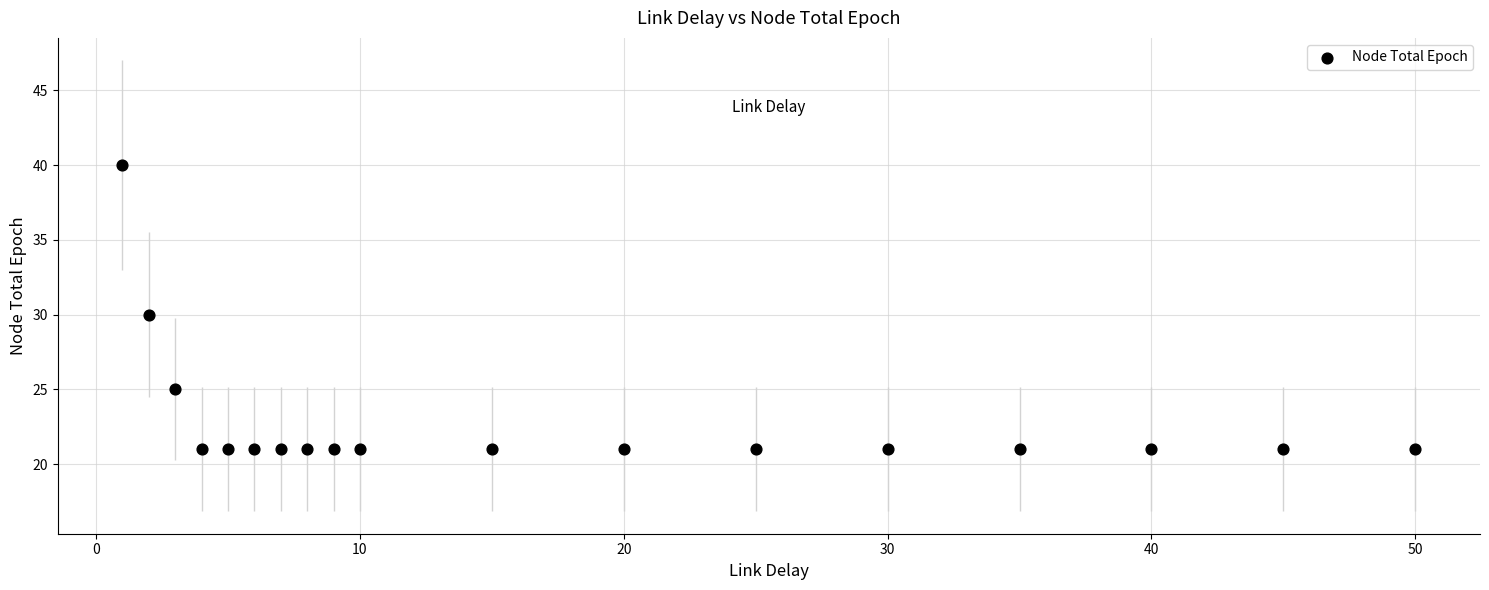

What is the range of Y values (max minus min)?

19